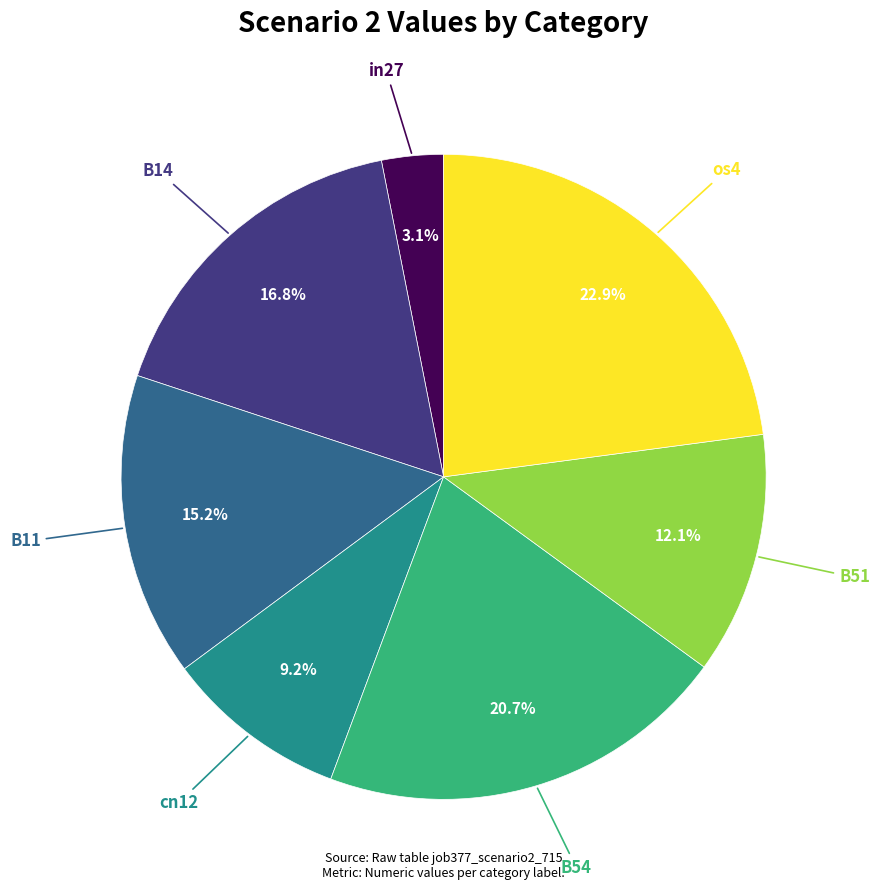

Is there any slice that represents more than half of the pie?

No